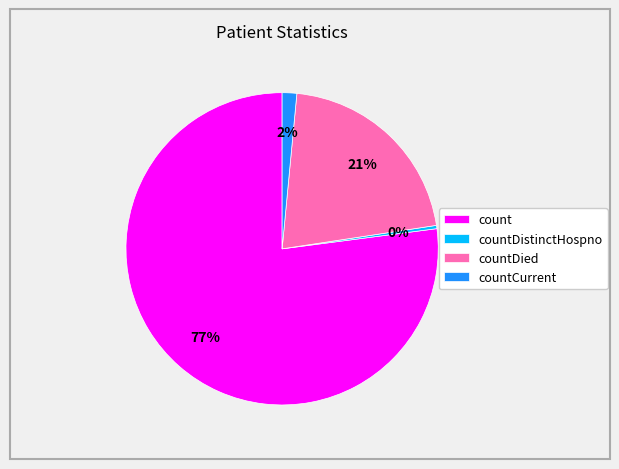

Which has a higher value, count or countCurrent?

count